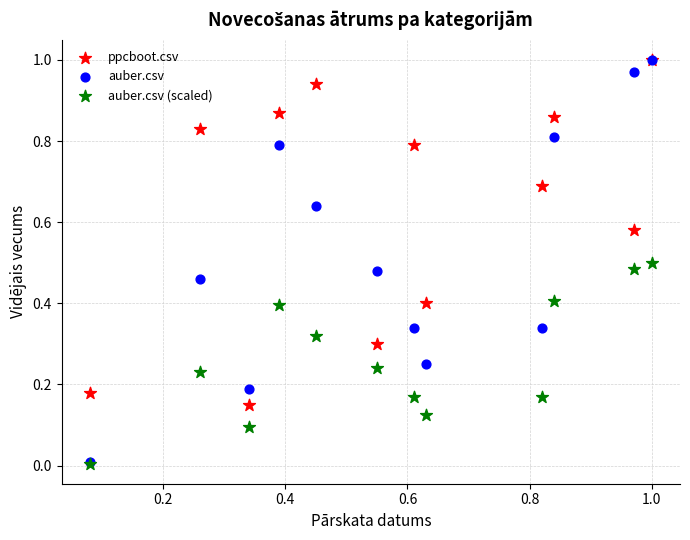

What are all the series names shown in the legend?

ppcboot.csv, auber.csv, auber.csv (scaled)